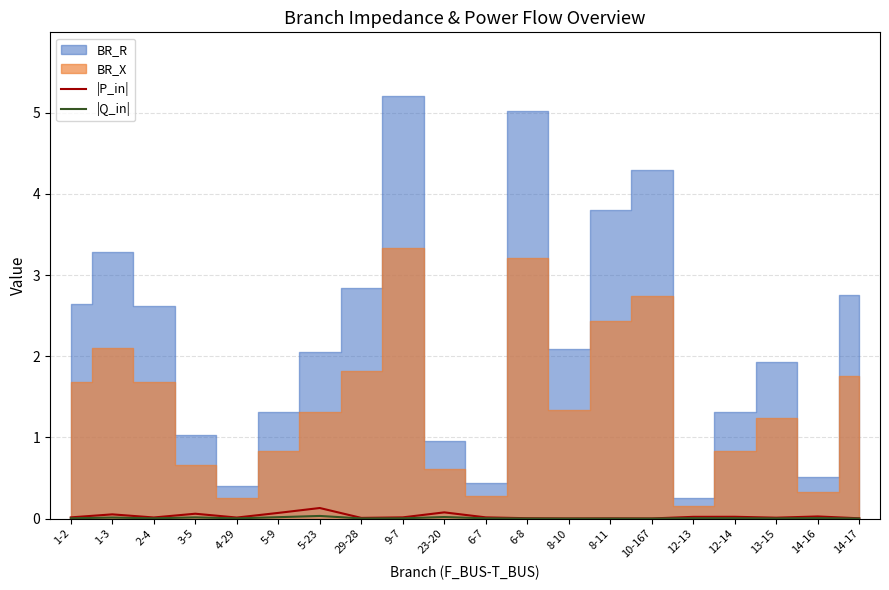

What is the difference between the maximum and minimum values in the |P_in| series?

0.1